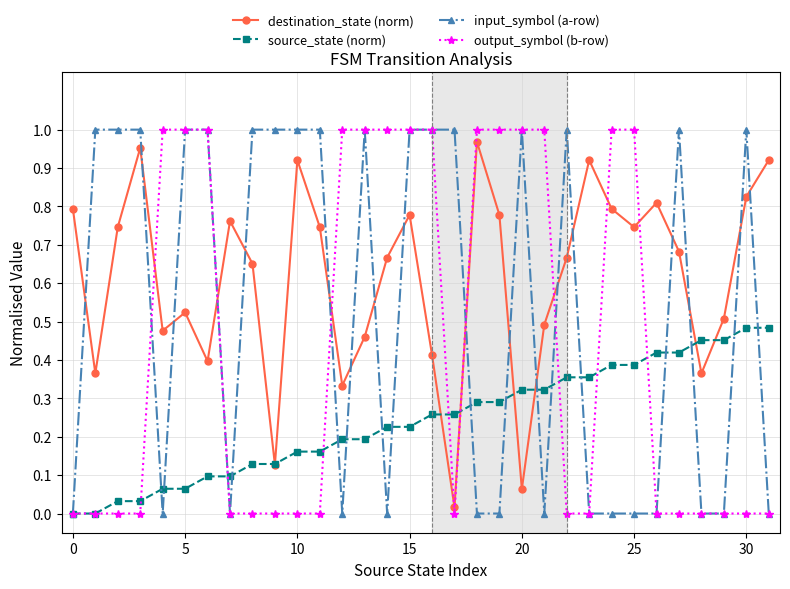

Which series has the largest total across all categories?

destination_state (norm)